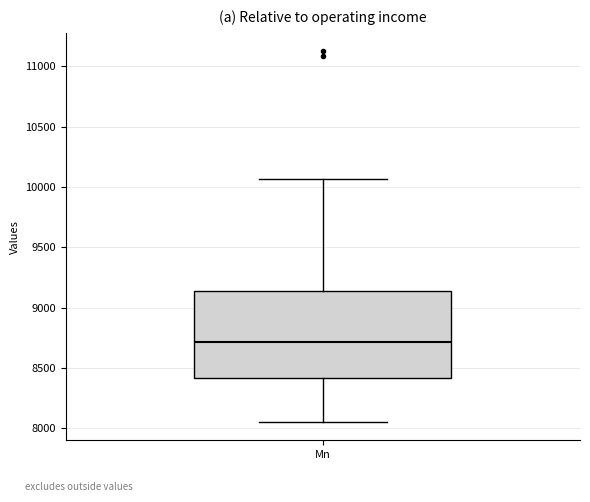

Where does the upper whisker of the box for Mn end on the y-axis? The values are not printed on the chart, so give them approximately, as read against the axis.

10050